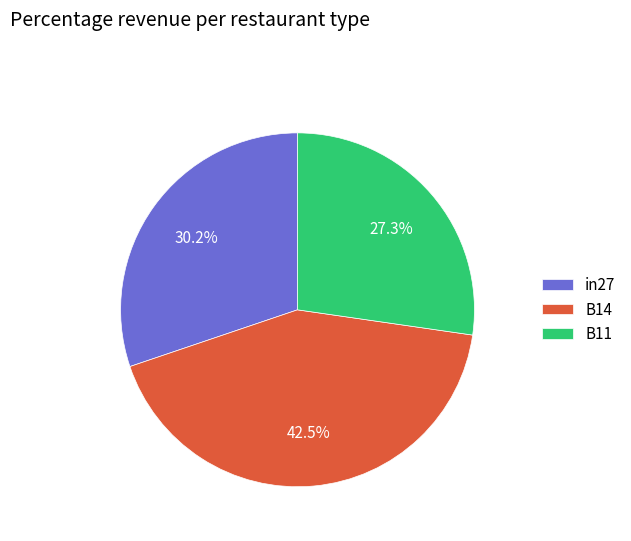

Does any single category account for the majority?

No